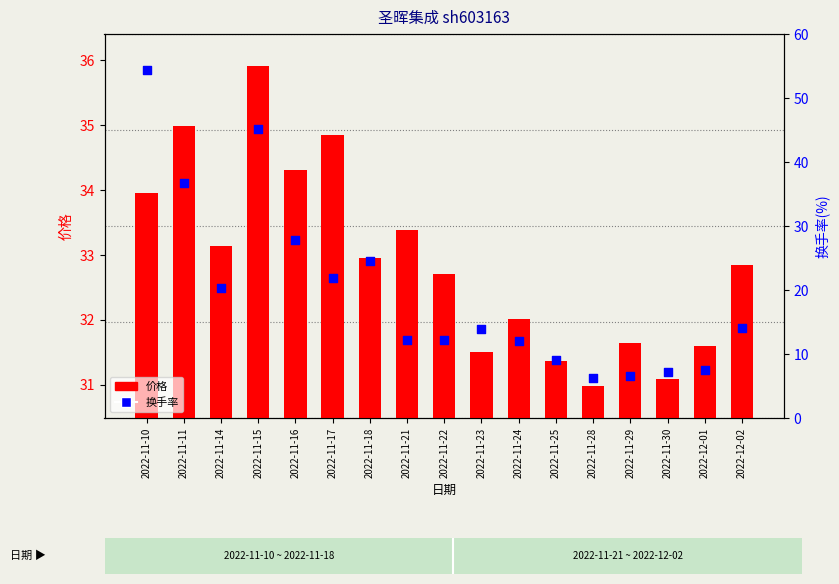

What are all the series names shown in the legend?

价格, 换手率